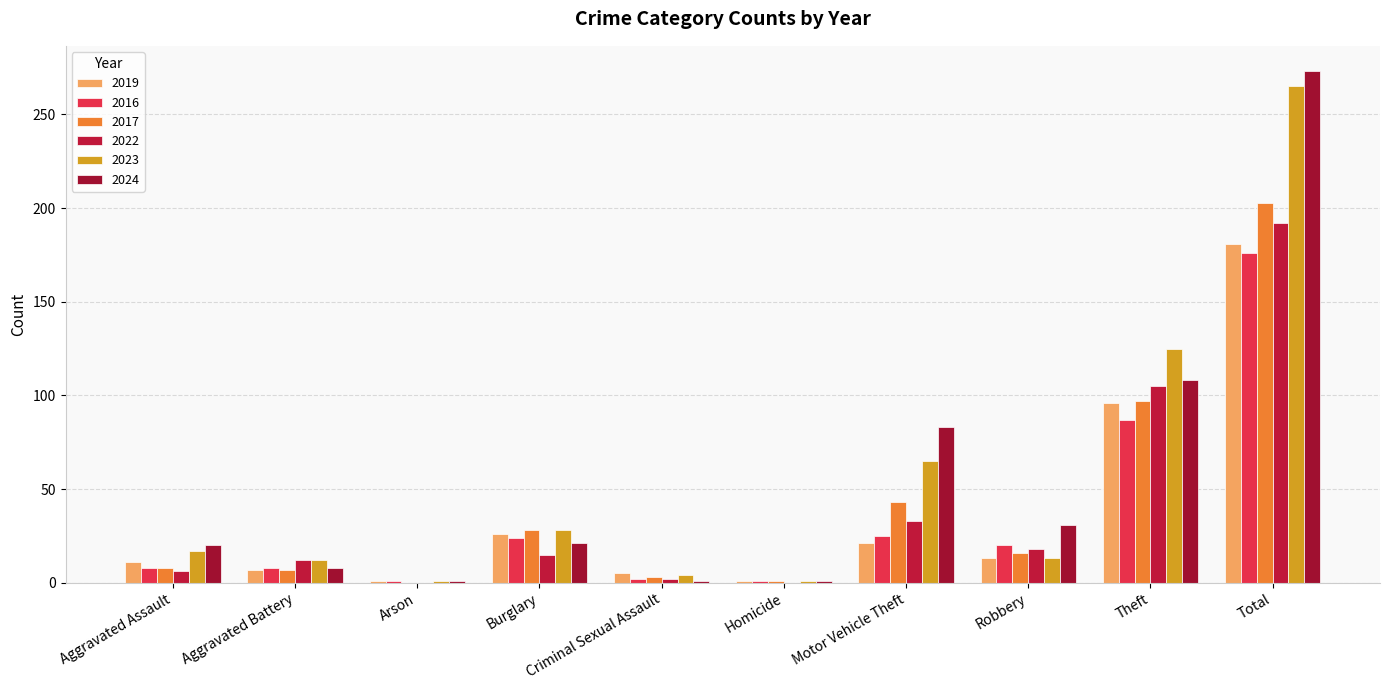

What is the spread (max minus min) of values at Aggravated Assault?

14